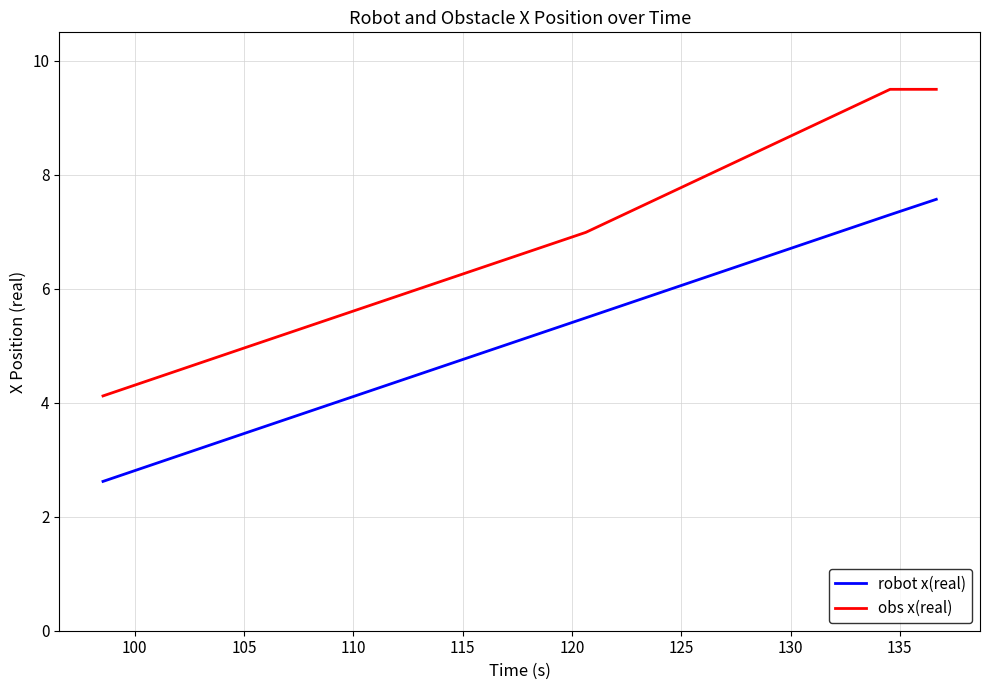

List the series in order of their peak value, lowest first.

robot x(real), obs x(real)